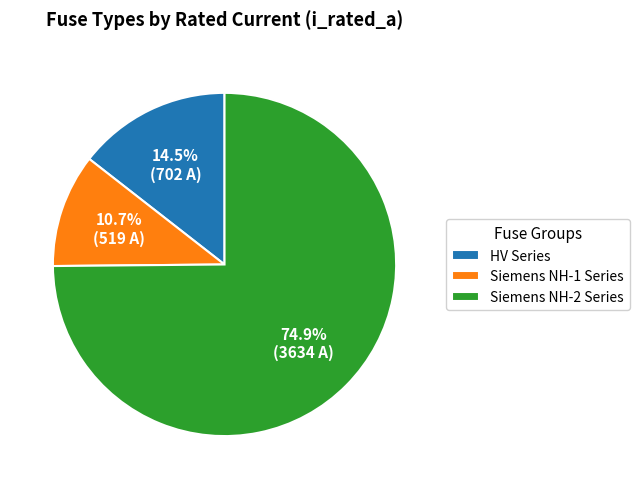

How many slices are in this pie chart?

3